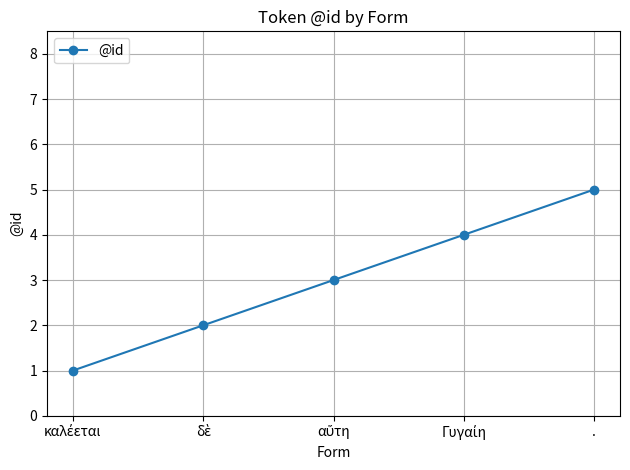

What is the average value?

3